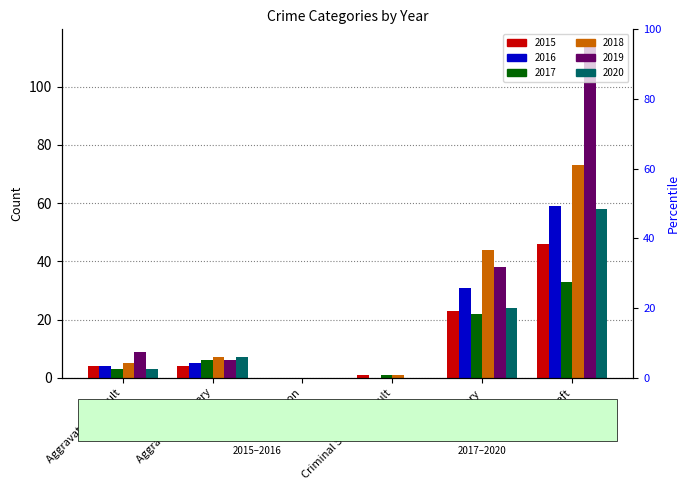

What is the label of the 2nd bar from the right?

Robbery